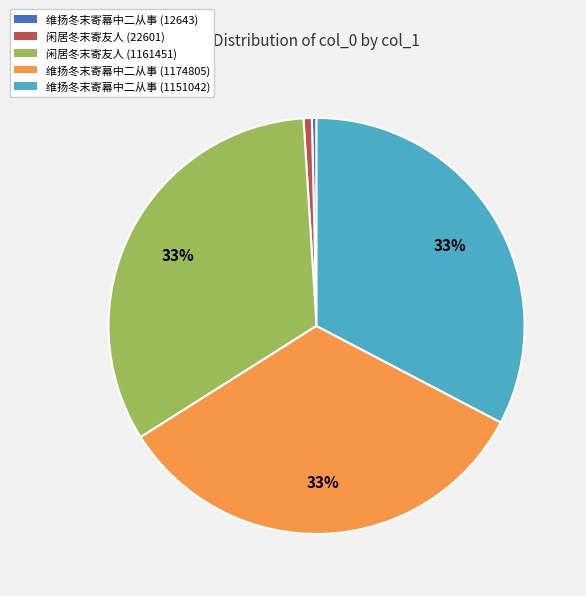

Which has a higher value, 维扬冬末寄幕中二从事 (1151042) or 维扬冬末寄幕中二从事 (12643)?

维扬冬末寄幕中二从事 (1151042)